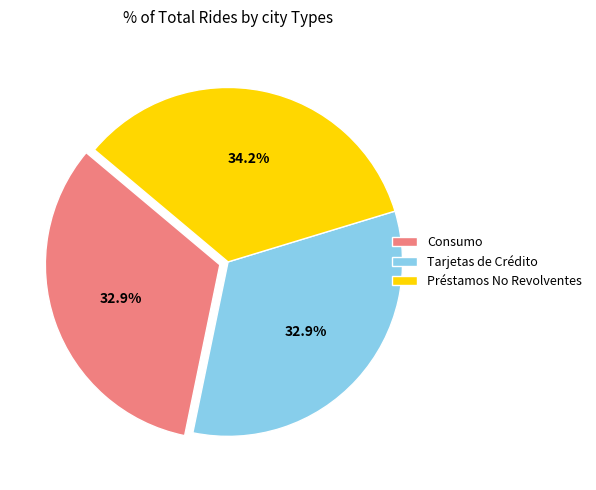

Which category has the biggest portion of the pie?

Préstamos No Revolventes